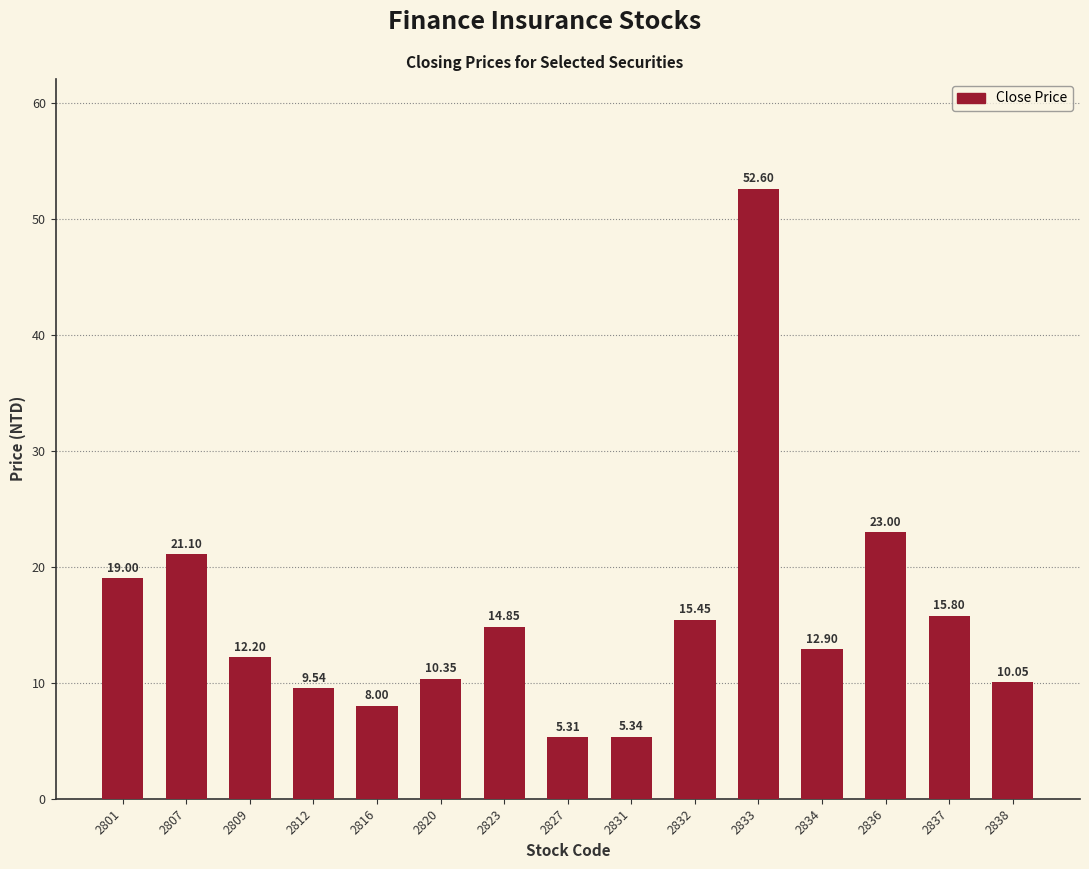

How many bars are there in total?

15